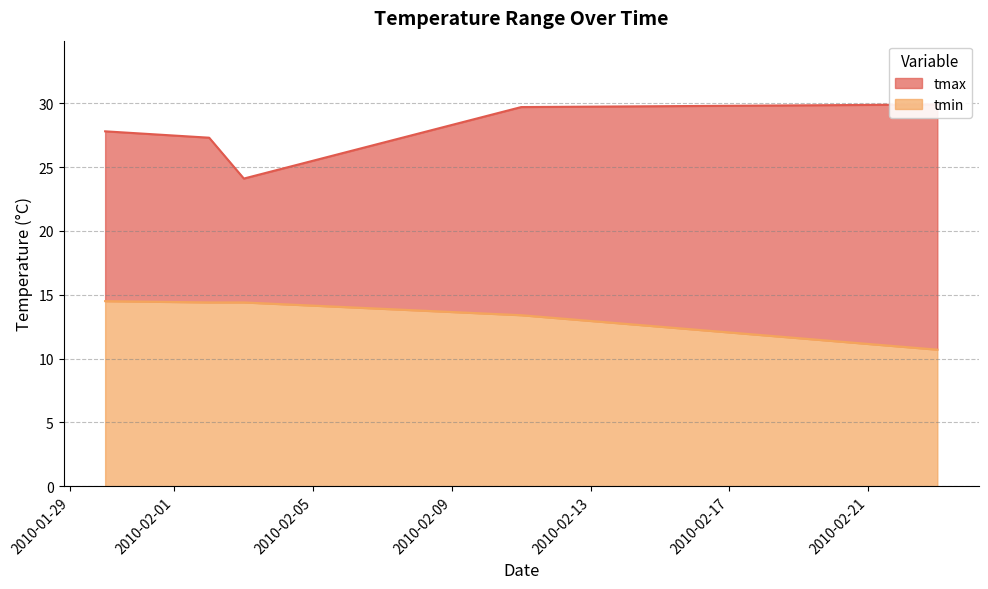

Is it true that tmax equals 5.6 at 2010-01-30?

False